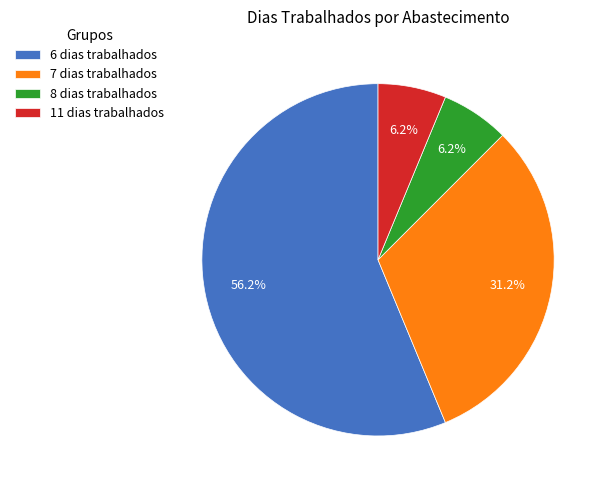

Combined, what portion of the pie is 8 dias trabalhados and 7 dias trabalhados?

37.5%